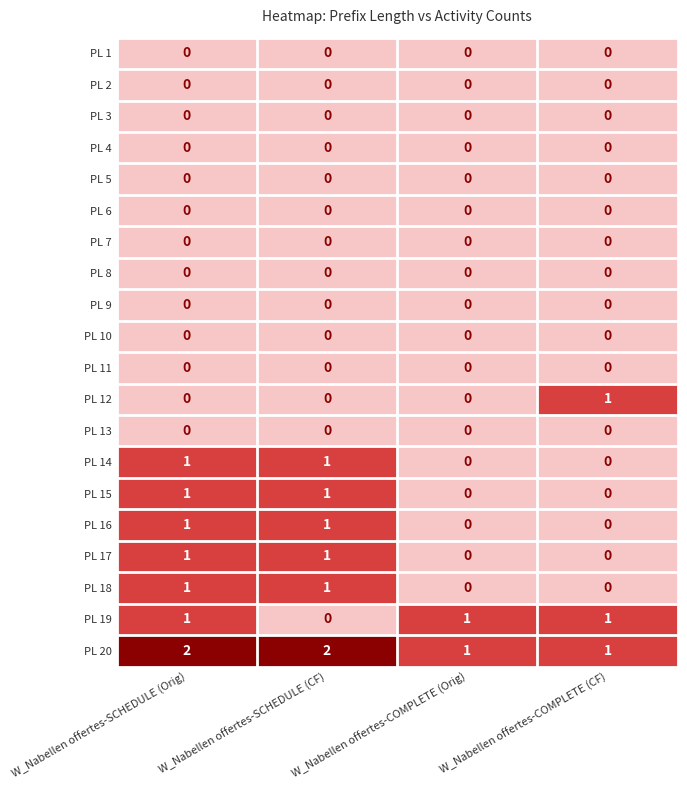

True or false: PL 3 has a value of 0 at W_Nabellen offertes-SCHEDULE (Orig).

True